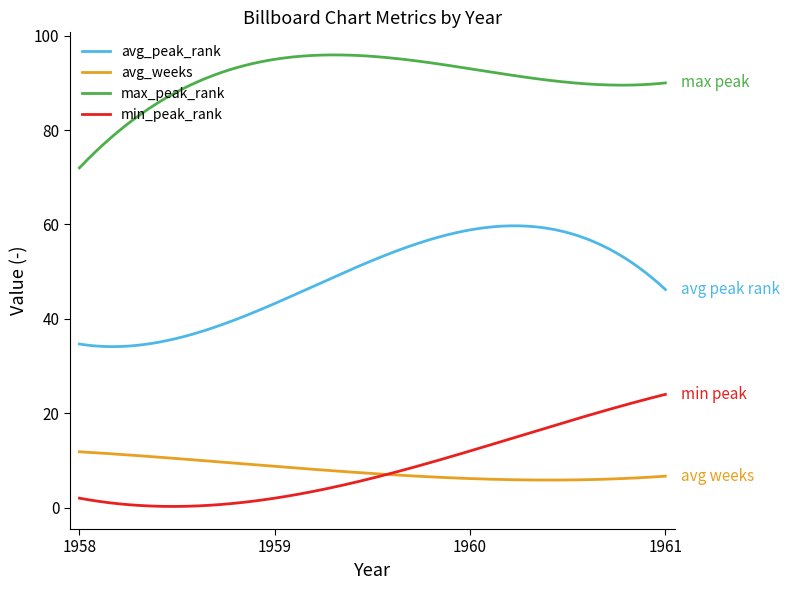

Rank the series by their maximum value, from highest to lowest.

max_peak_rank, avg_peak_rank, min_peak_rank, avg_weeks